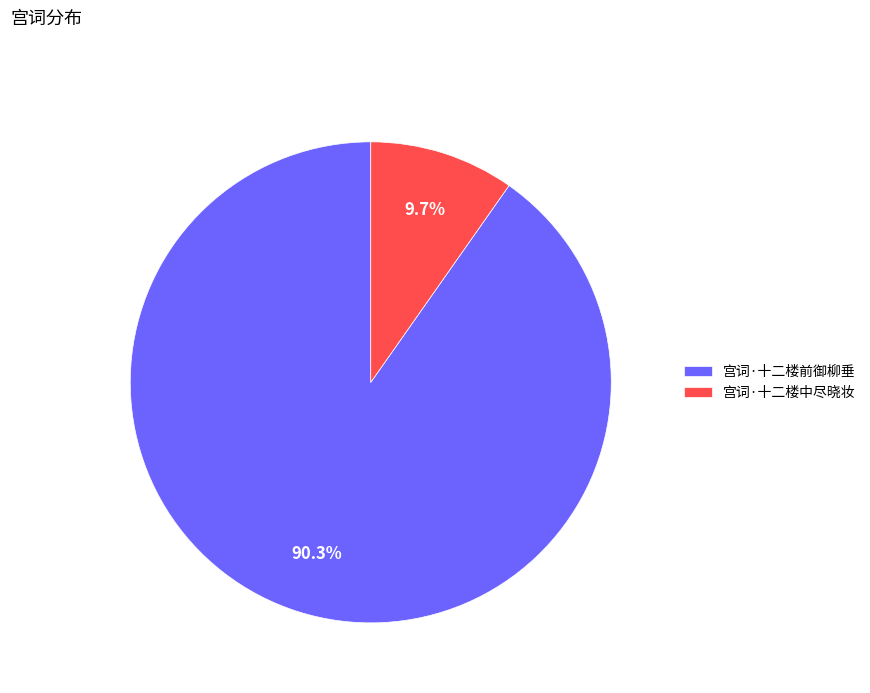

What is the majority slice?

宫词·十二楼前御柳垂